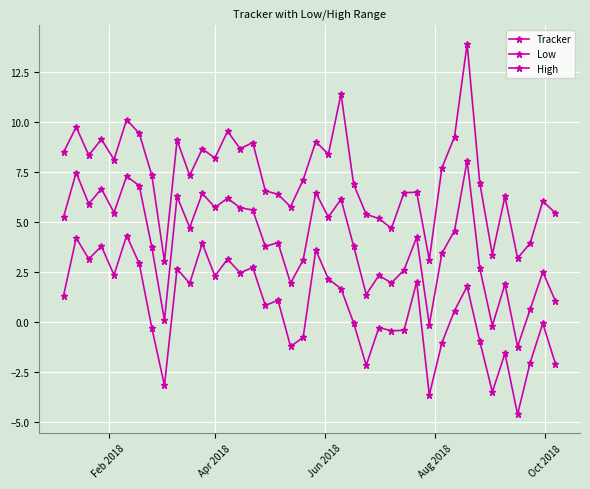

True or false: High and Tracker intersect in this chart.

False